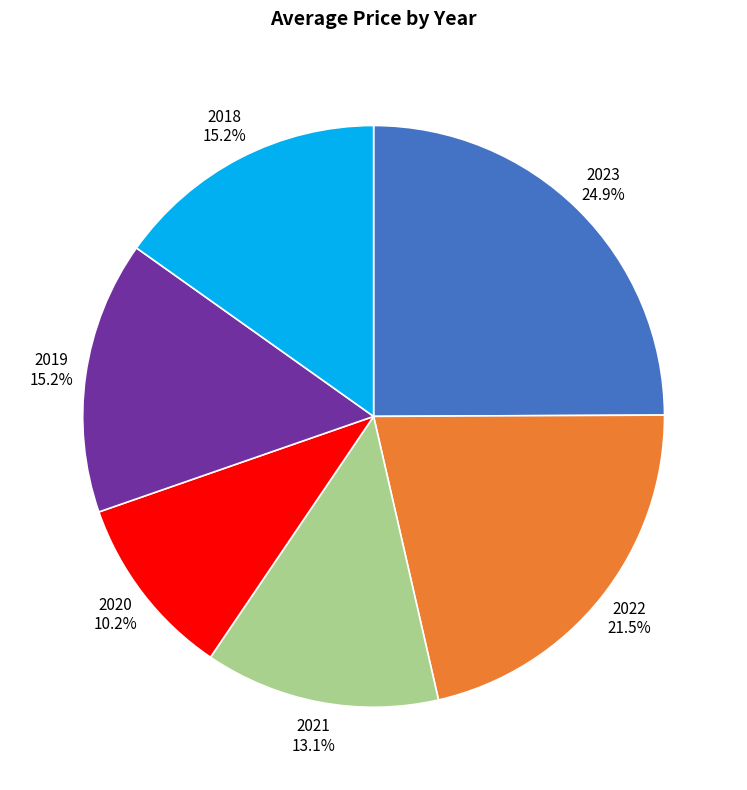

To the nearest percent, what percentage of the pie is 2019?

15%